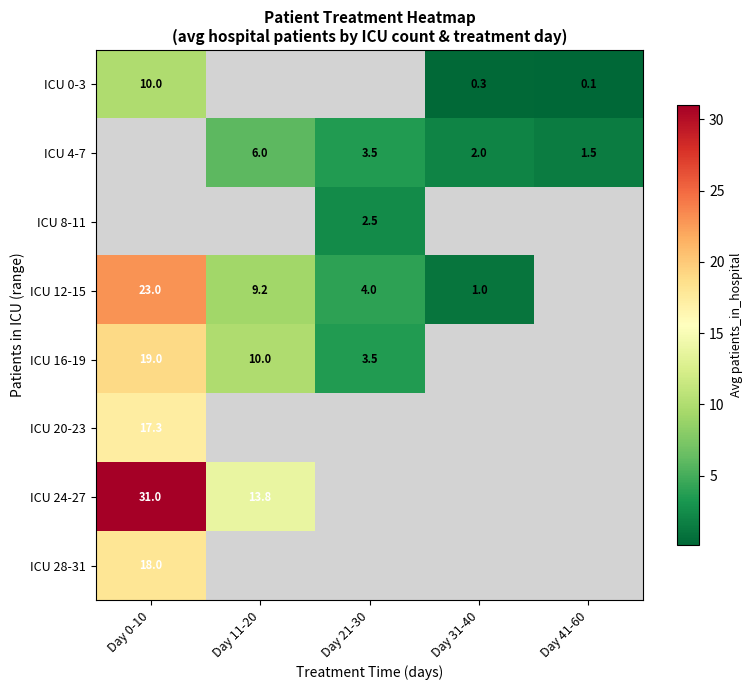

Is the value of ICU 28-31 at Day 0-10 greater than the value of ICU 4-7 at Day 11-20?

Yes